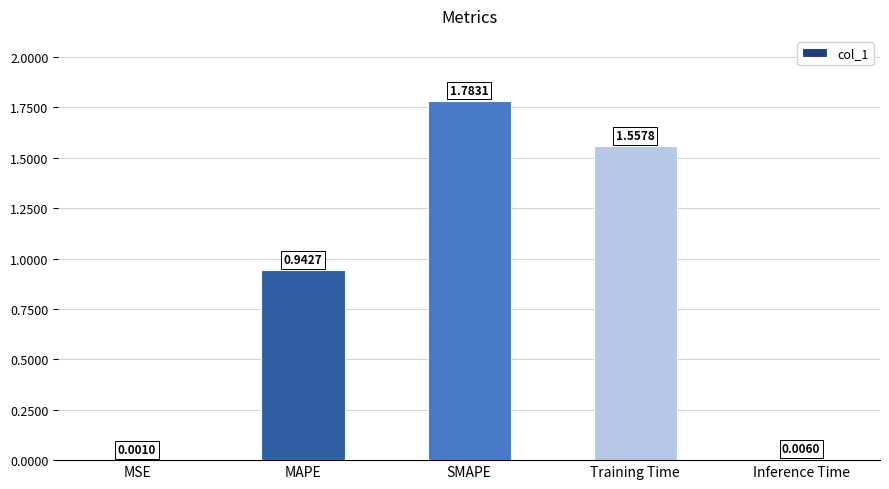

What is the sum of the values at MAPE and Training Time?

2.5